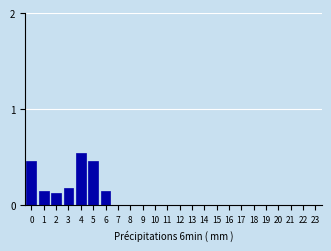

Which has a higher value, 5 or 9?

5